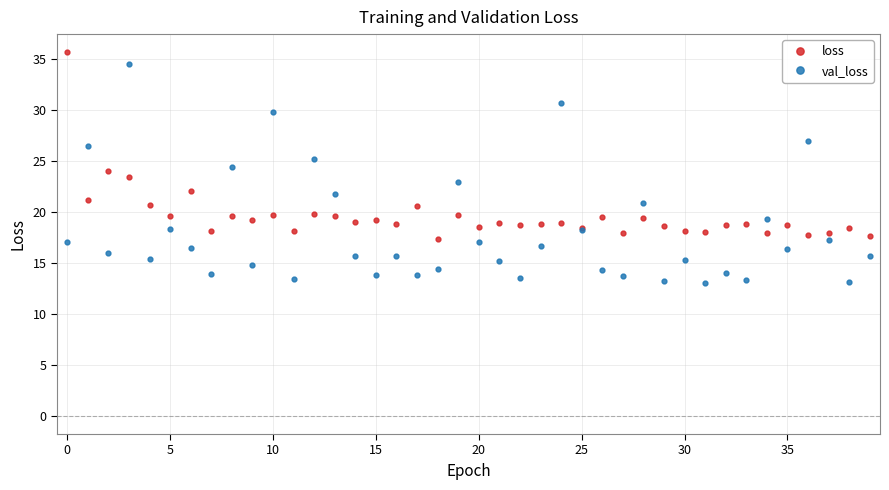

Which series has the largest total across all categories?

loss